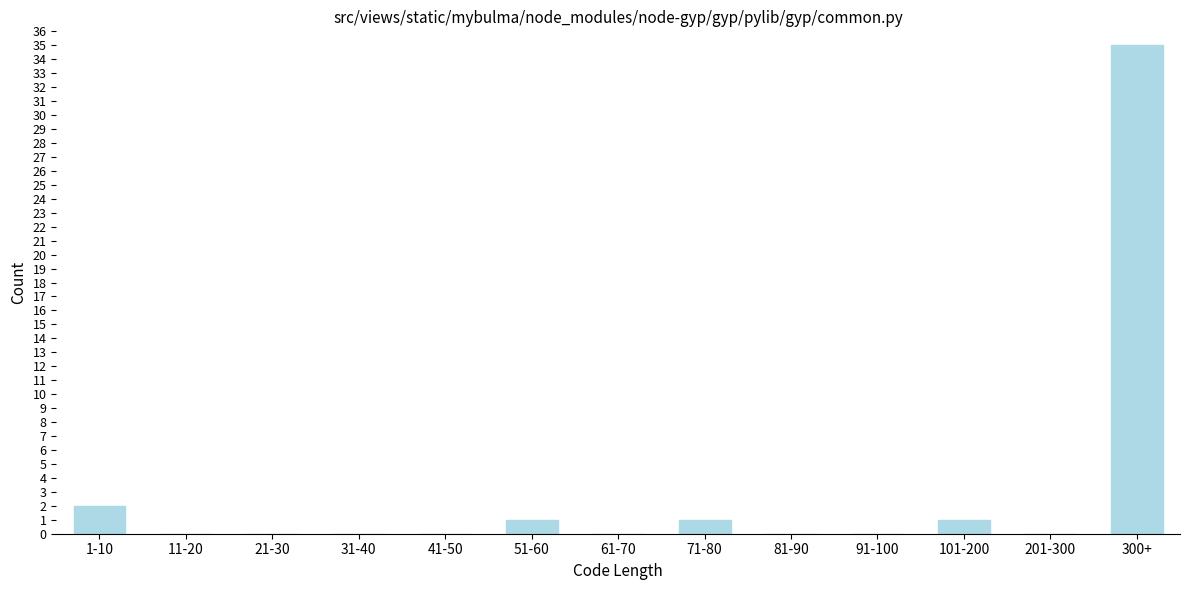

Reading left to right, transcribe all the data shown in this chart.

1-10=2	11-20=0	21-30=0	31-40=0	41-50=0	51-60=1	61-70=0	71-80=1	81-90=0	91-100=0	101-200=1	201-300=0	300+=35